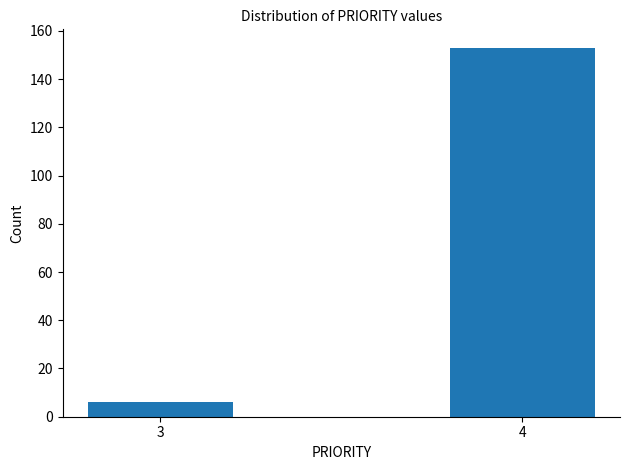

Reading left to right, transcribe all the data shown in this chart.

3=6	4=153